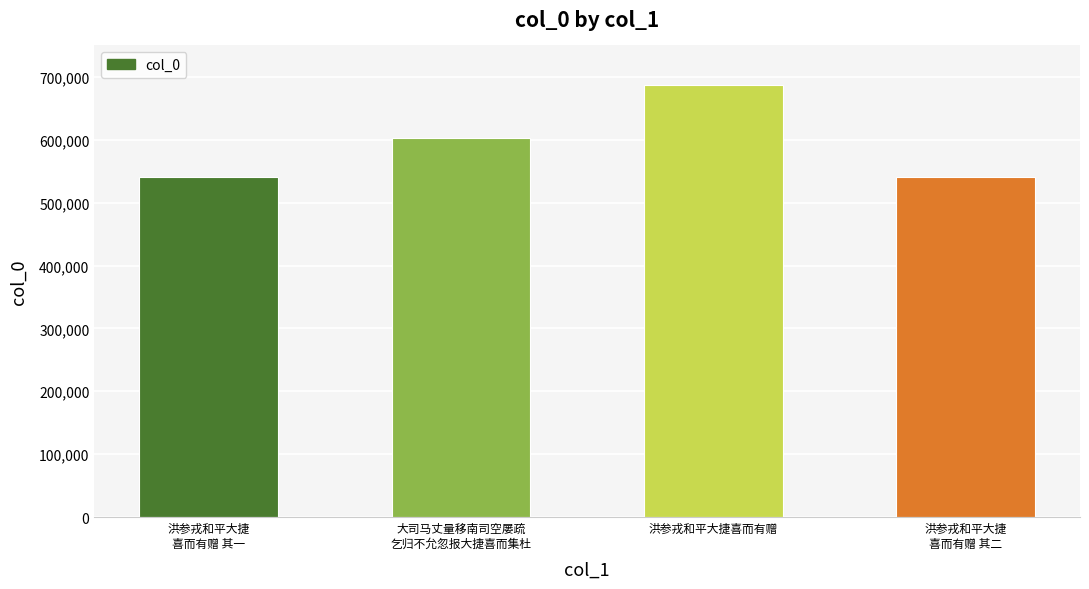

What is the label of the 2nd bar from the left?

大司马丈量移南司空屡疏
乞归不允忽报大捷喜而集杜